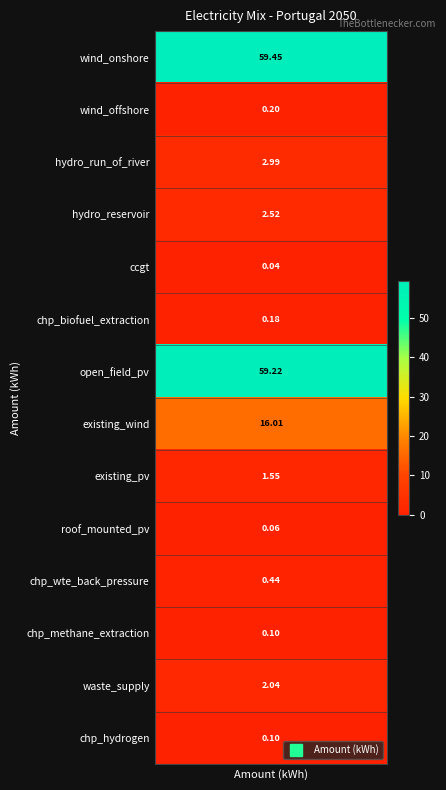

Reading left to right, transcribe all the data shown in this chart.

wind_onshore=59.4	wind_offshore=0.2	hydro_run_of_river=3.0	hydro_reservoir=2.5	ccgt=0.0	chp_biofuel_extraction=0.2	open_field_pv=59.2	existing_wind=16.0	existing_pv=1.6	roof_mounted_pv=0.1	chp_wte_back_pressure=0.4	chp_methane_extraction=0.1	waste_supply=2.0	chp_hydrogen=0.1